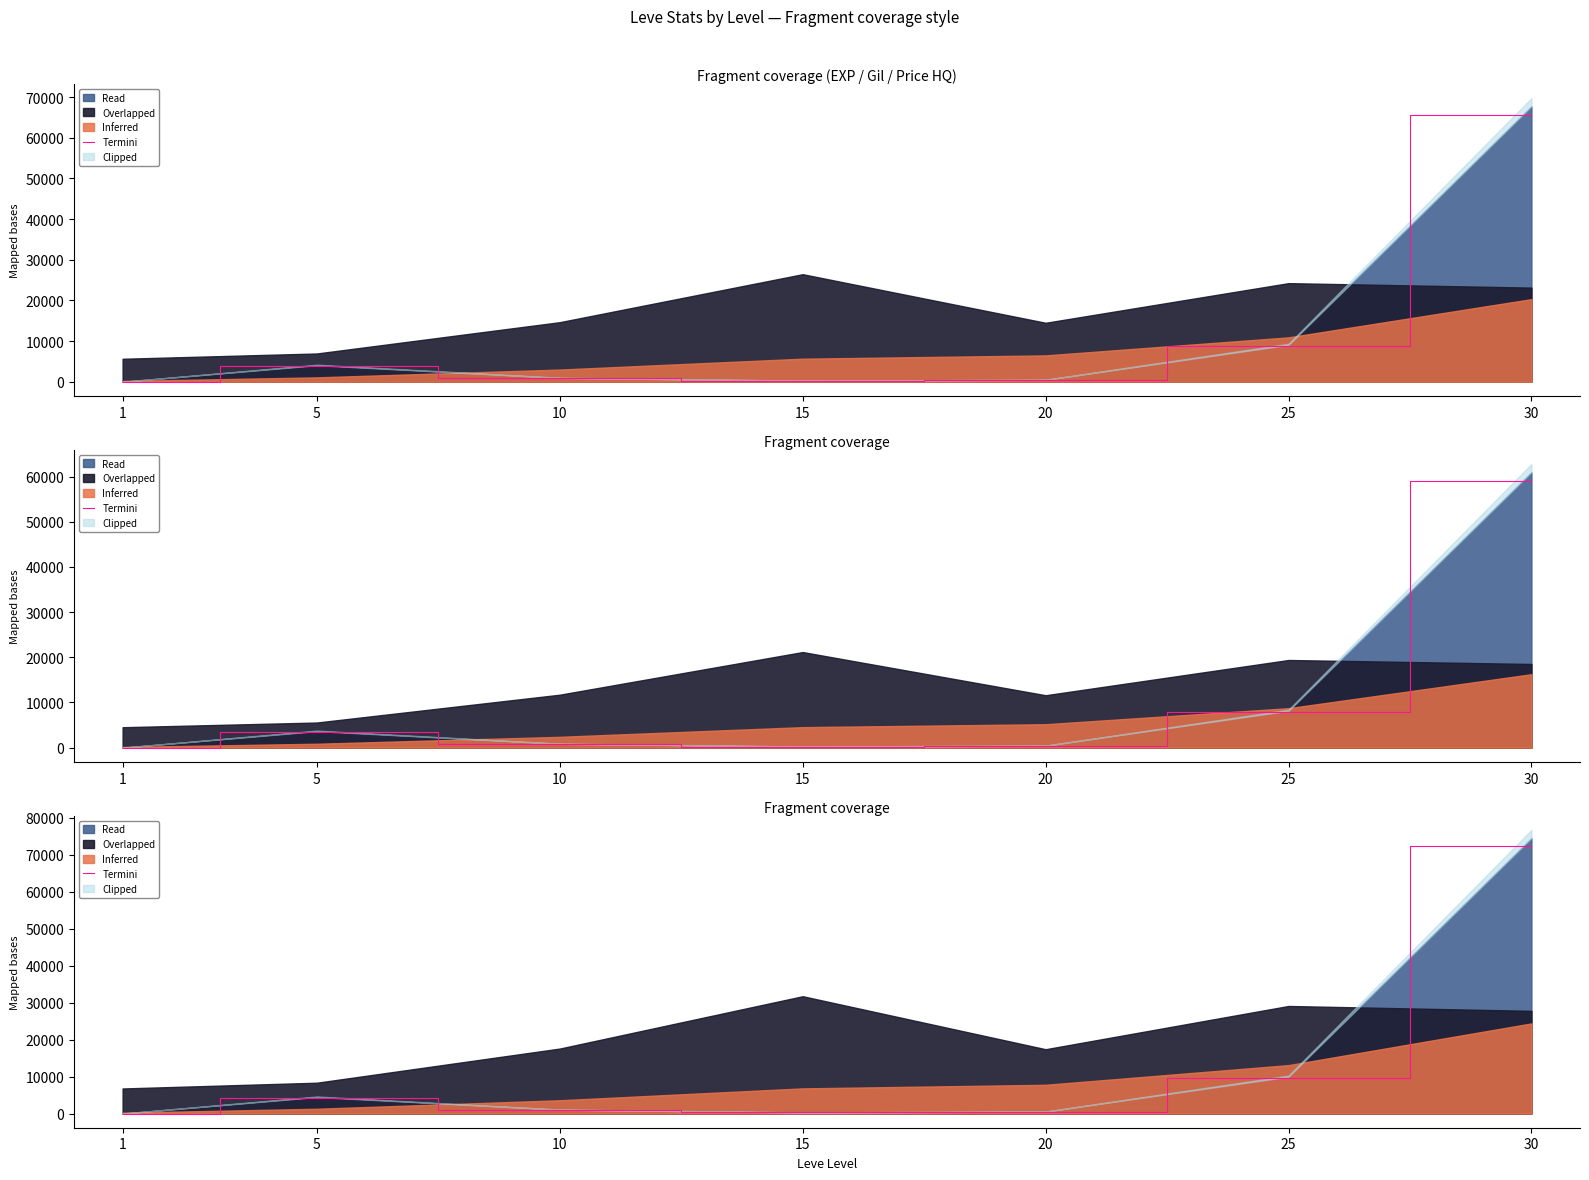

List the labels in order of value, largest first.

30, 25, 5, 10, 20, 15, 1